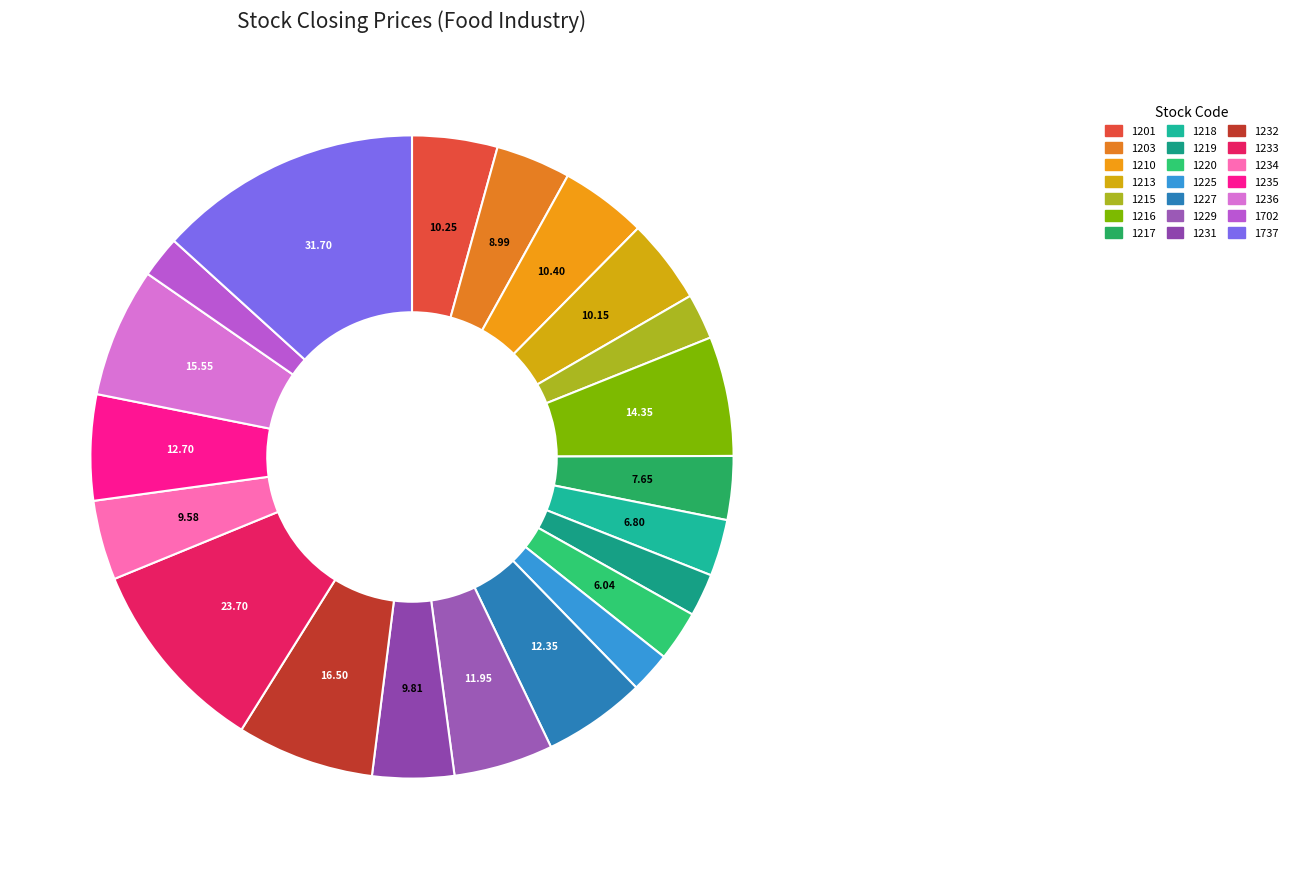

Is it true that 1215 is 2% of the pie?

True